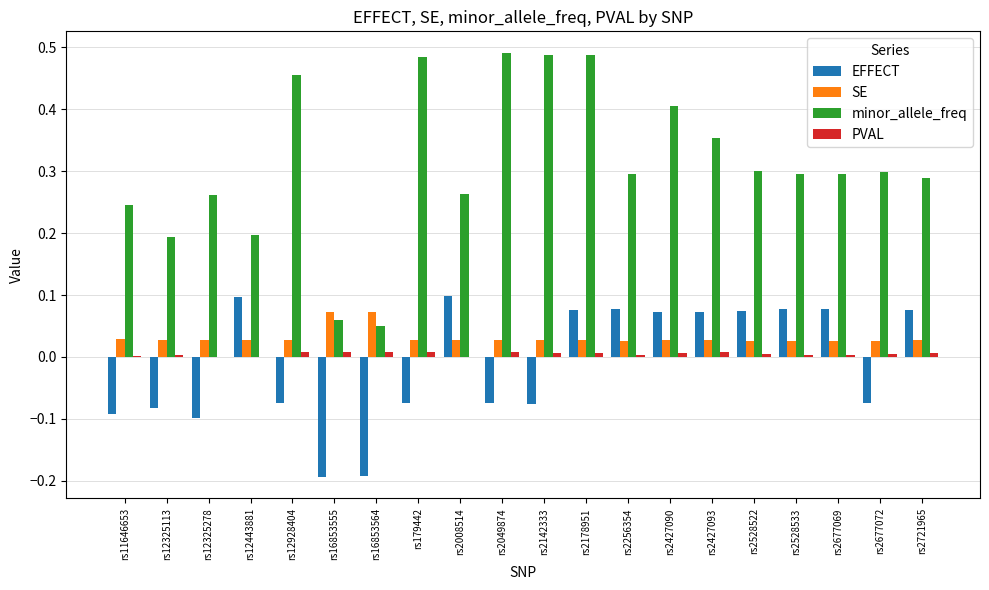

Is it true that minor_allele_freq equals 0.8 at rs2142333?

False